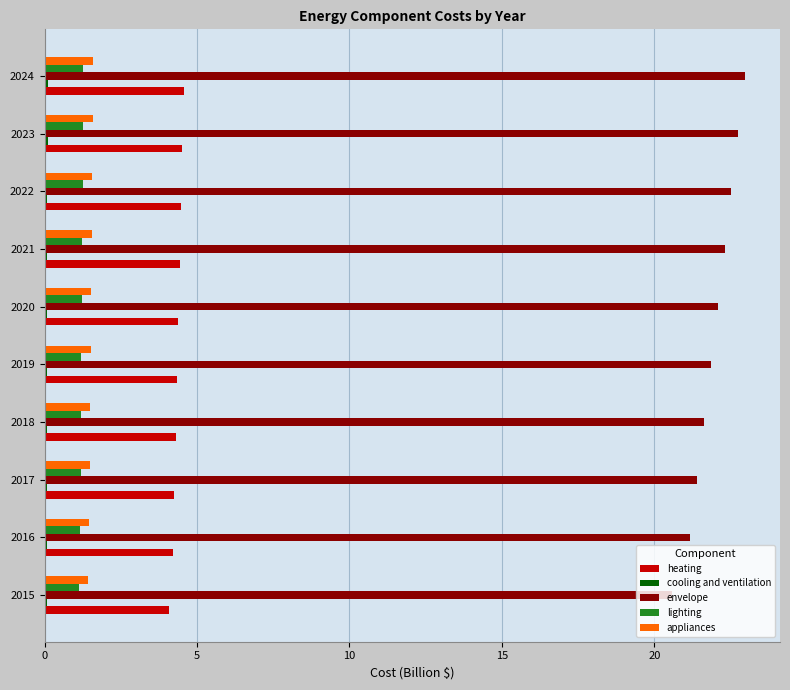

At how many categories does at least one series exceed 19?

10